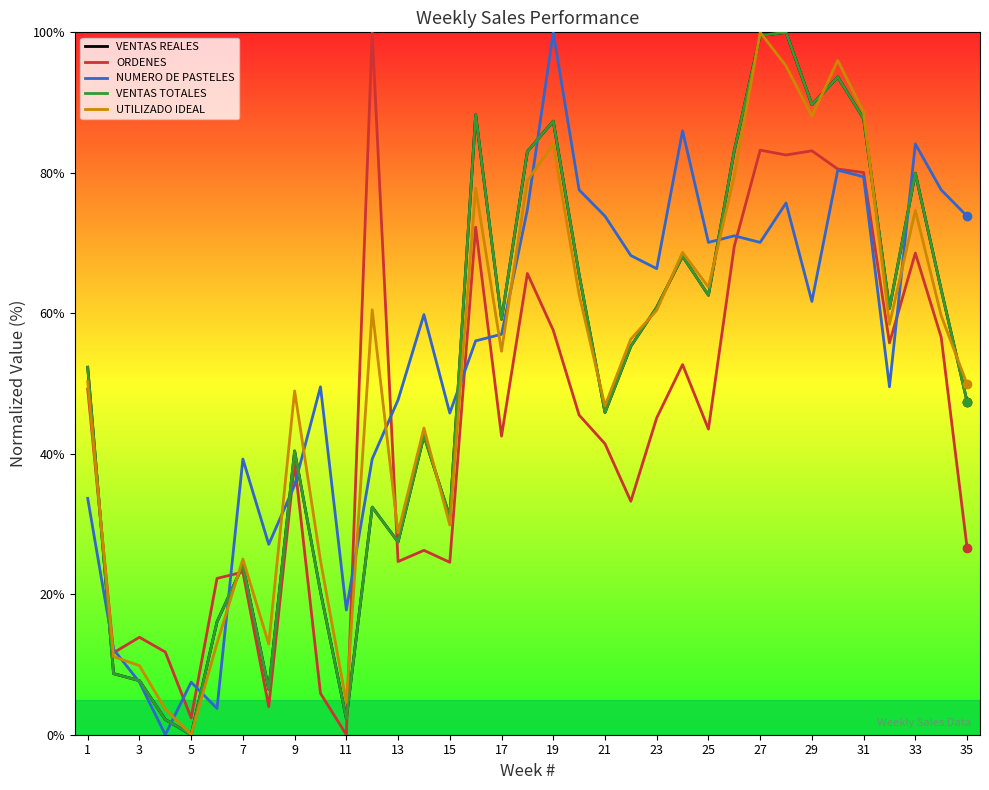

What is the difference between the maximum and minimum values in the ORDENES series?

100.0